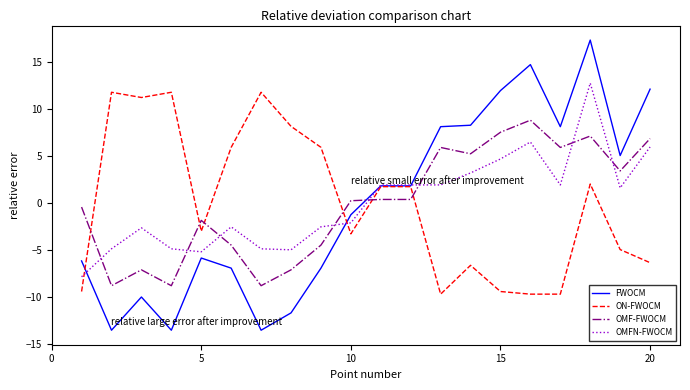

After their last crossing, which series has the higher values: OMF-FWOCM or OMFN-FWOCM?

OMF-FWOCM